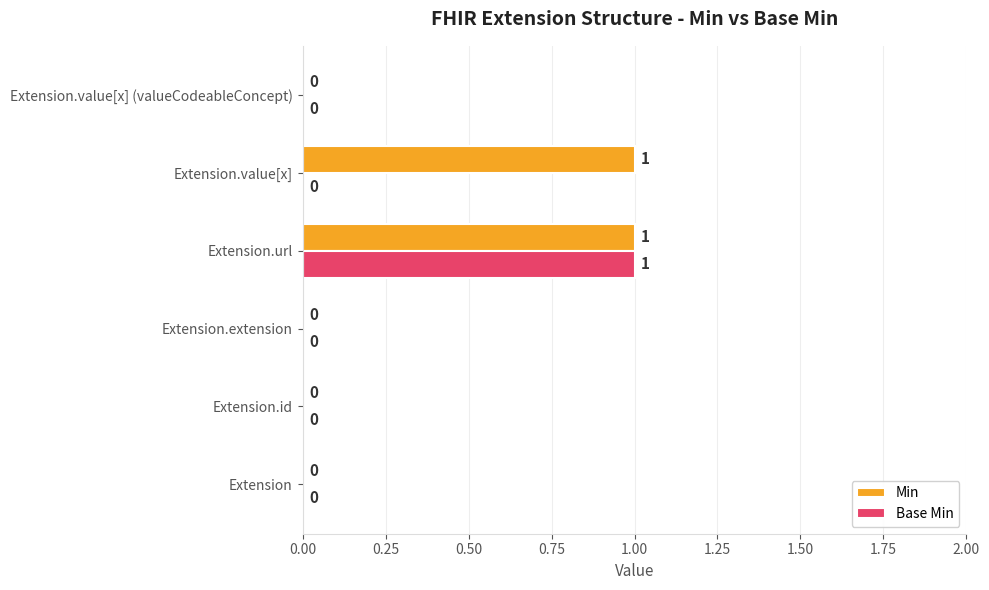

Which series has the largest total across all categories?

Min